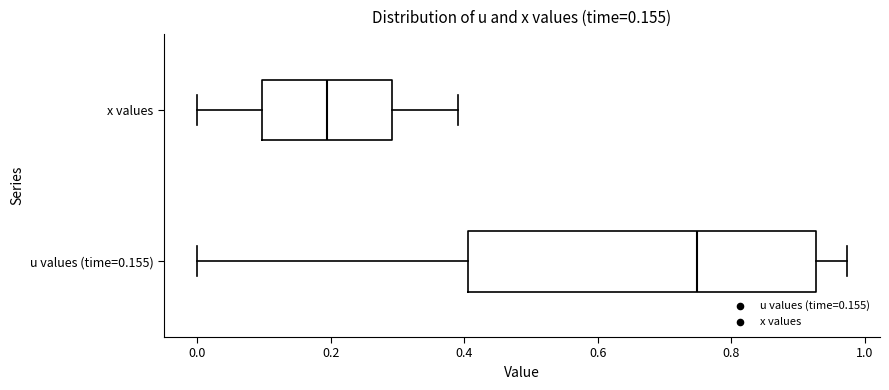

Where is the left edge of the box for x values on the x-axis? The values are not printed on the chart, so give them approximately, as read against the axis.

0.10